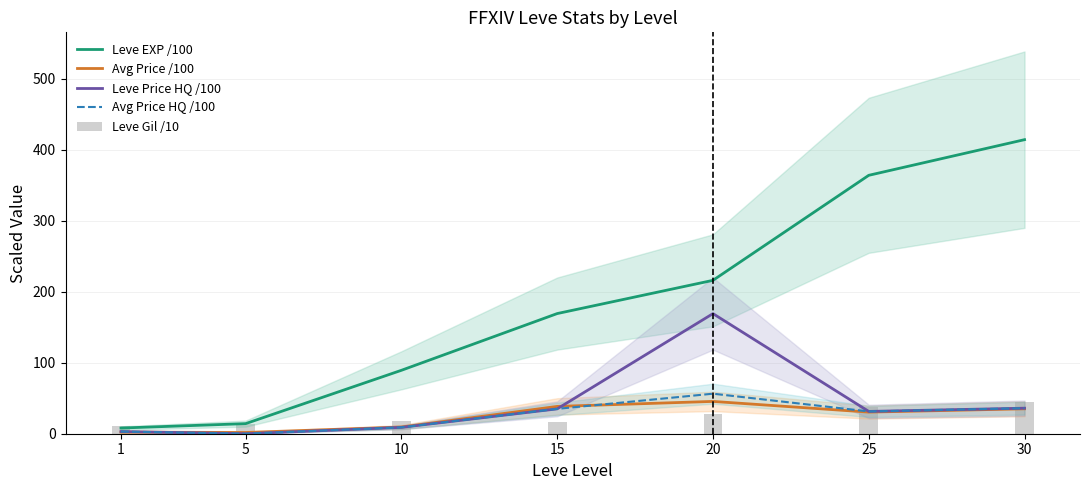

Rank the series at 20 from highest to lowest value.

Leve EXP /100, Leve Price HQ /100, Avg Price HQ /100, Avg Price /100, Leve Gil /10